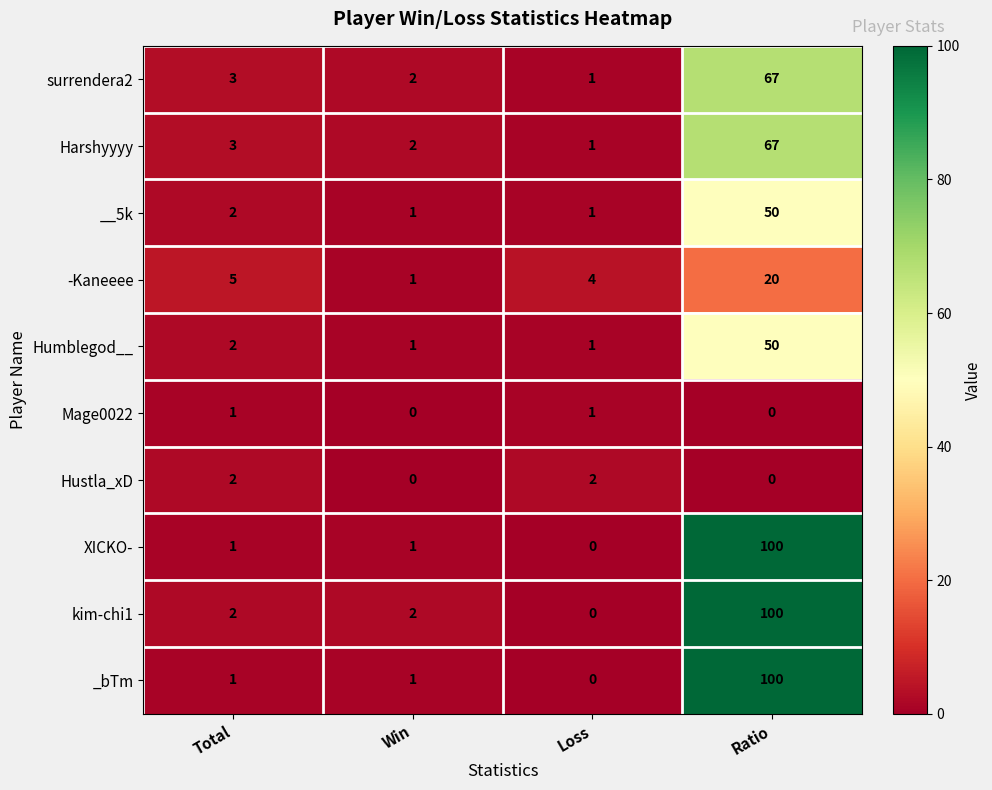

List the labels in order of surrendera2 value, largest first.

Ratio, Total, Win, Loss